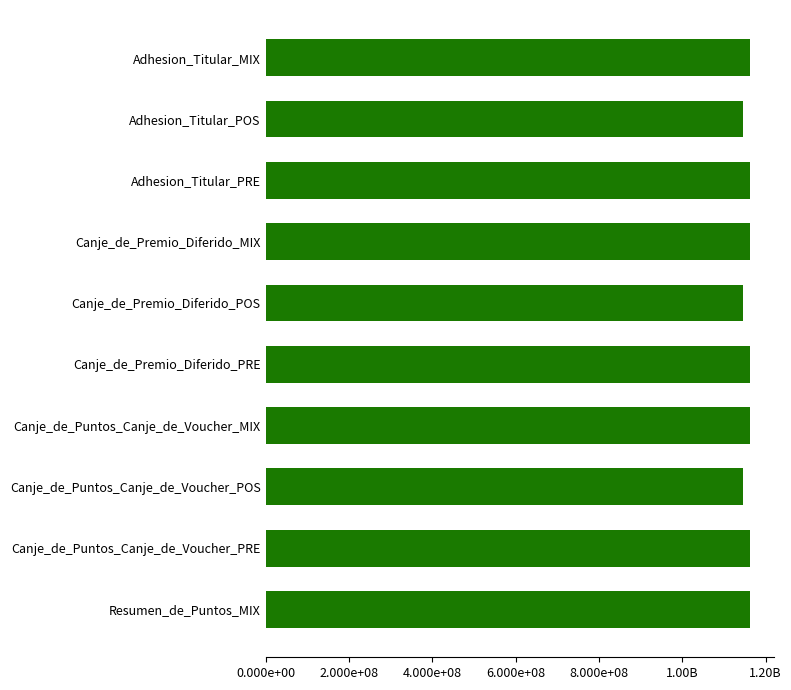

Are the bars horizontal?

Yes